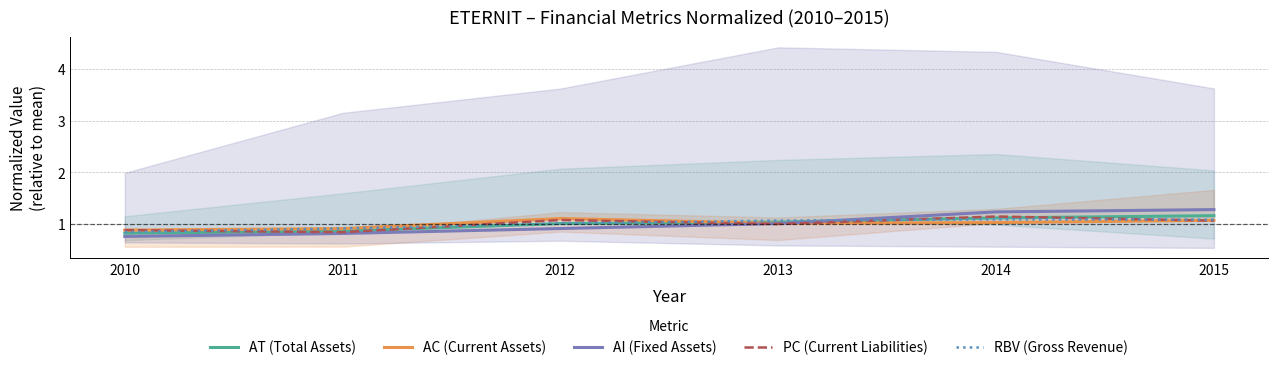

Between 2011 and 2014, which series saw the biggest shift?

AI (Fixed Assets)